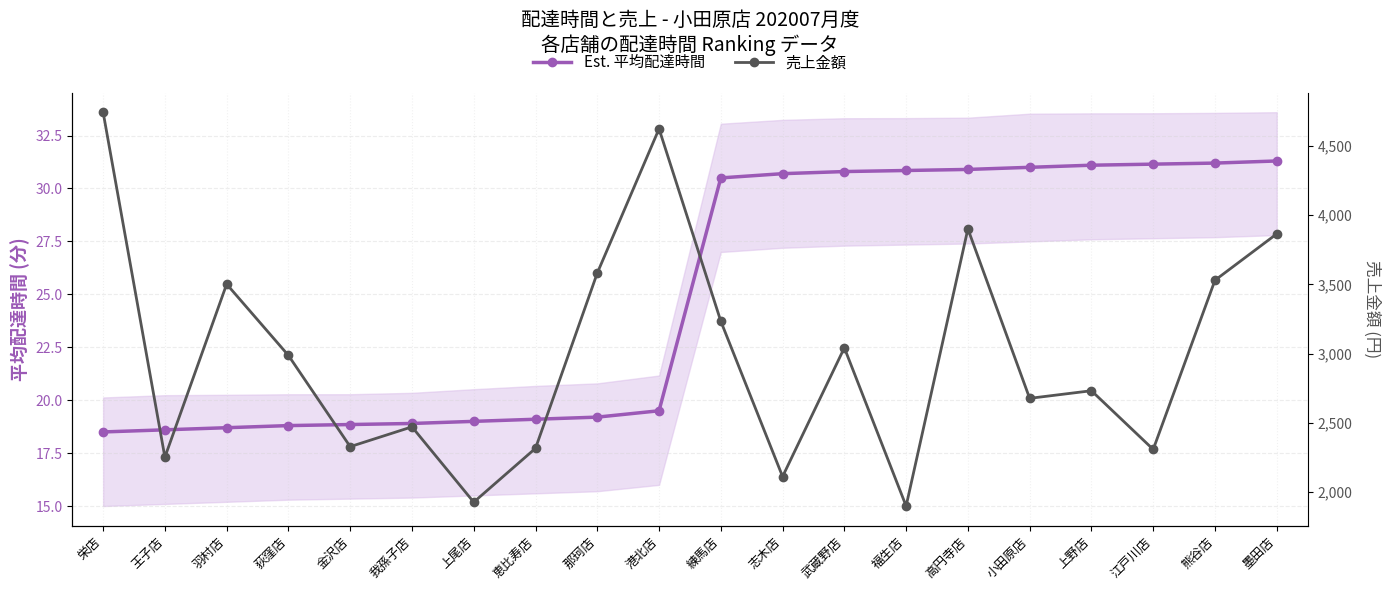

What are all the series names shown in the legend?

Est. 平均配達時間, 売上金額